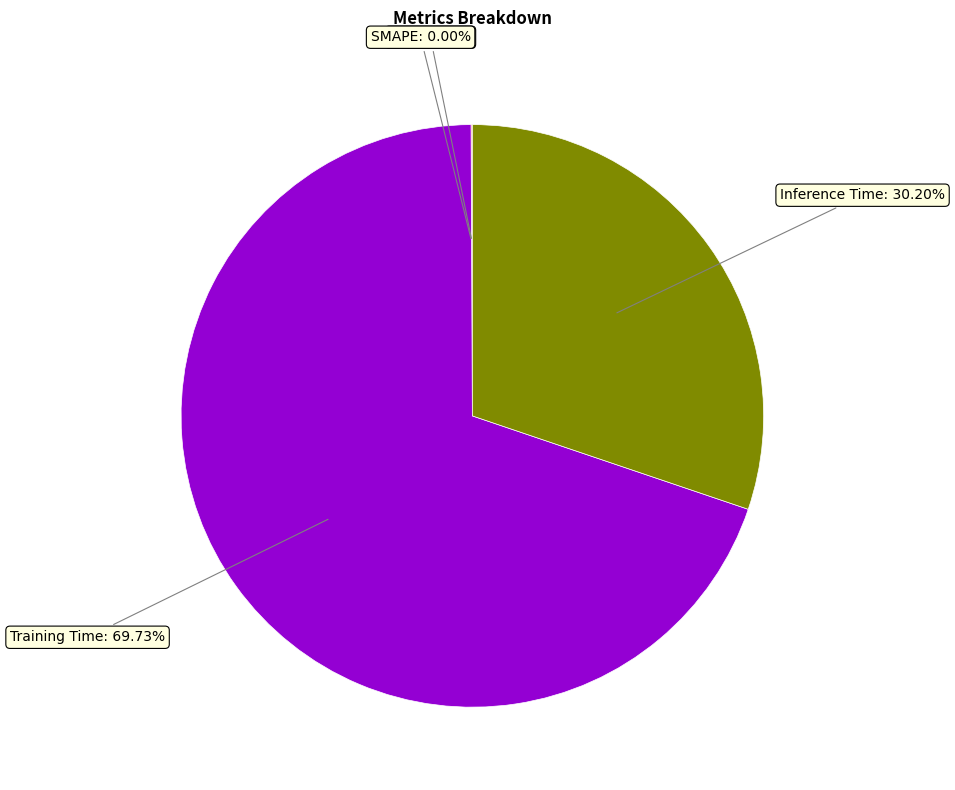

How many slices are in this pie chart?

4